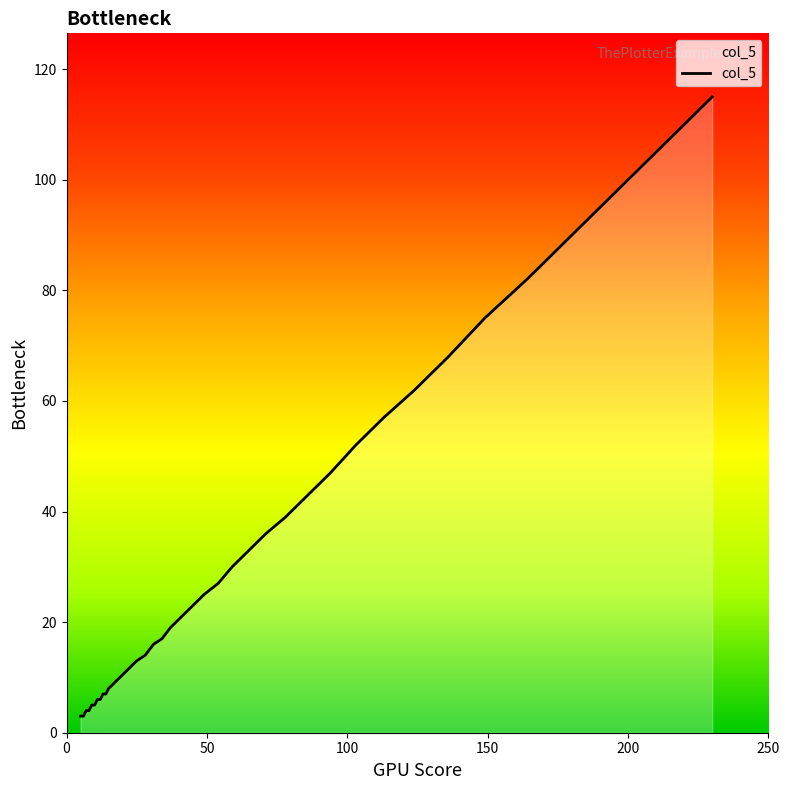

What is the difference between the maximum and minimum values?

112